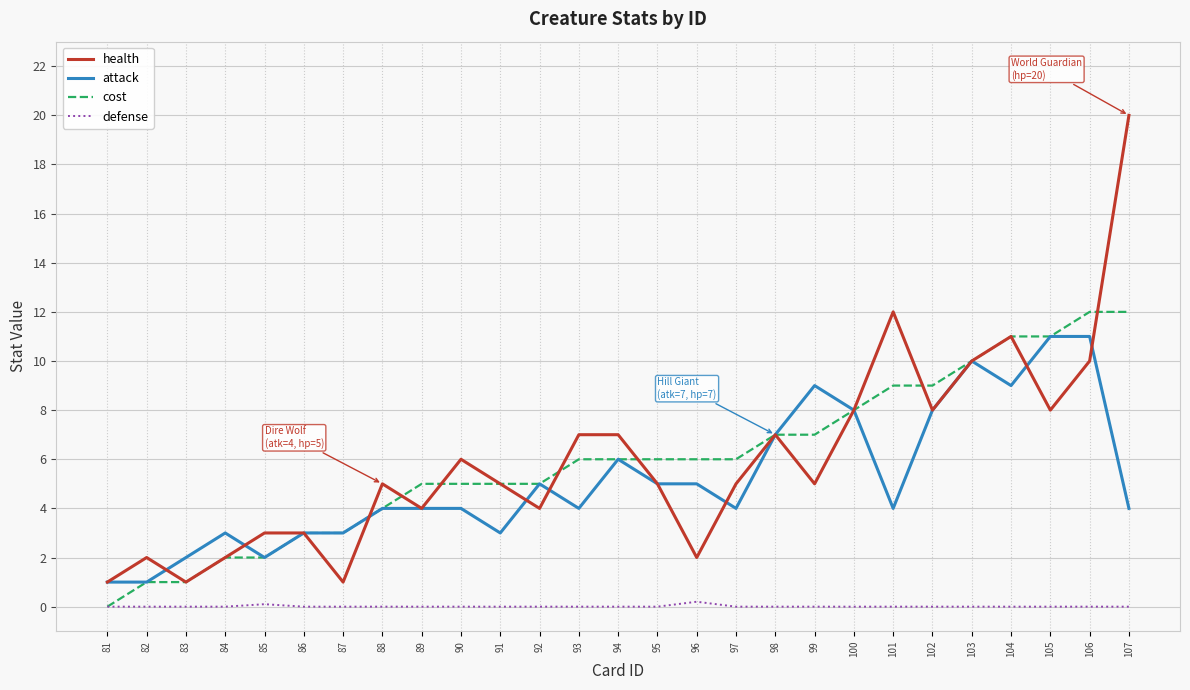

What are all the series names shown in the legend?

health, attack, cost, defense